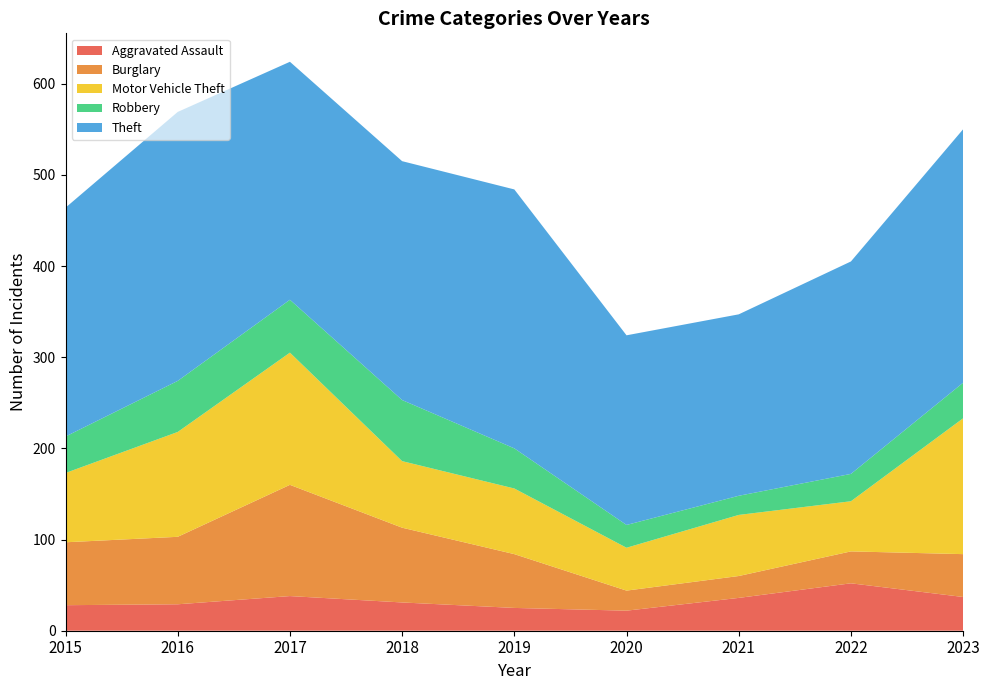

Reading left to right, transcribe all the data shown in this chart.

Aggravated Assault: 2015=28	2016=29	2017=38	2018=31	2019=25	2020=22	2021=36	2022=52	2023=37
Burglary: 2015=69	2016=74	2017=122	2018=82	2019=59	2020=22	2021=24	2022=35	2023=47
Motor Vehicle Theft: 2015=76	2016=115	2017=145	2018=73	2019=72	2020=47	2021=67	2022=55	2023=149
Robbery: 2015=40	2016=56	2017=58	2018=67	2019=44	2020=25	2021=21	2022=30	2023=39
Theft: 2015=251	2016=295	2017=261	2018=262	2019=284	2020=208	2021=199	2022=233	2023=278